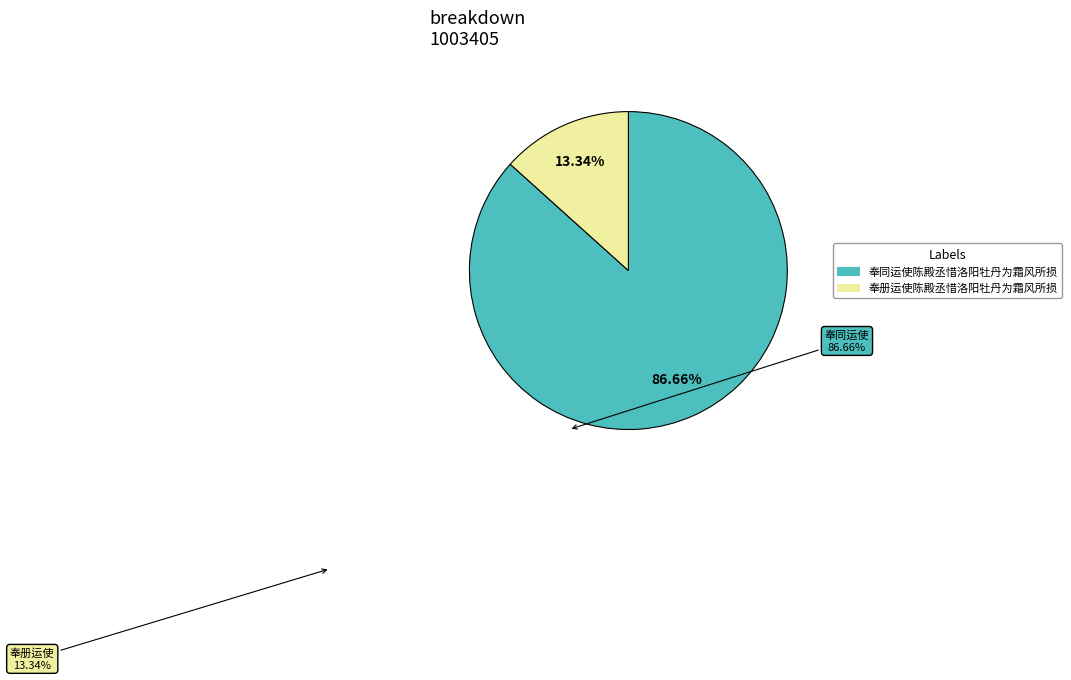

Is the sum of 奉同运使陈殿丞惜洛阳牡丹为霜风所损 and 奉册运使陈殿丞惜洛阳牡丹为霜风所损 greater than half?

Yes